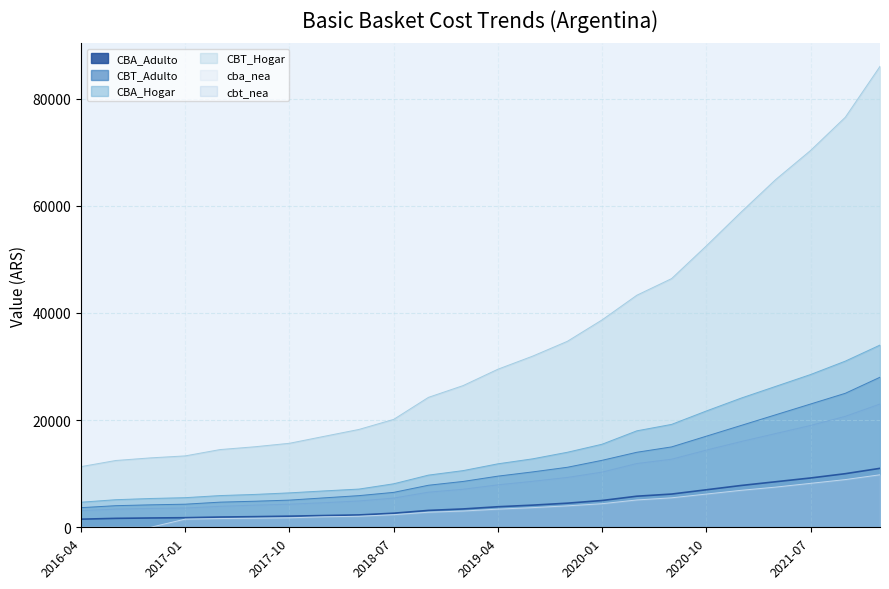

The CBA_Hogar series shows 28500.0 at 2021-07. True or false?

True